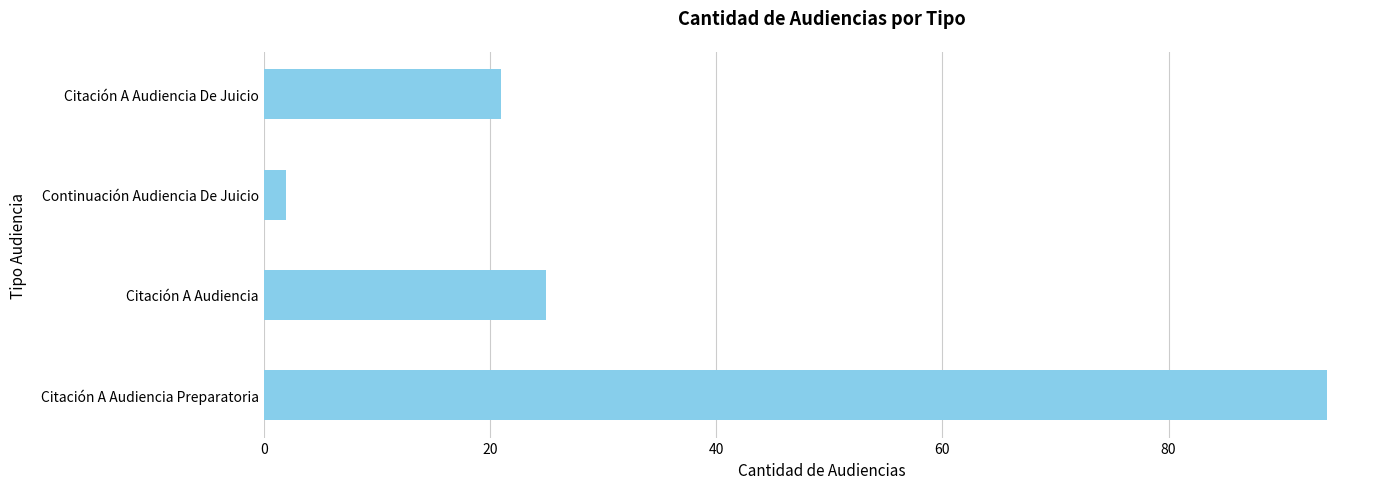

Rank the categories by value from lowest to highest.

Continuación Audiencia De Juicio, Citación A Audiencia De Juicio, Citación A Audiencia, Citación A Audiencia Preparatoria